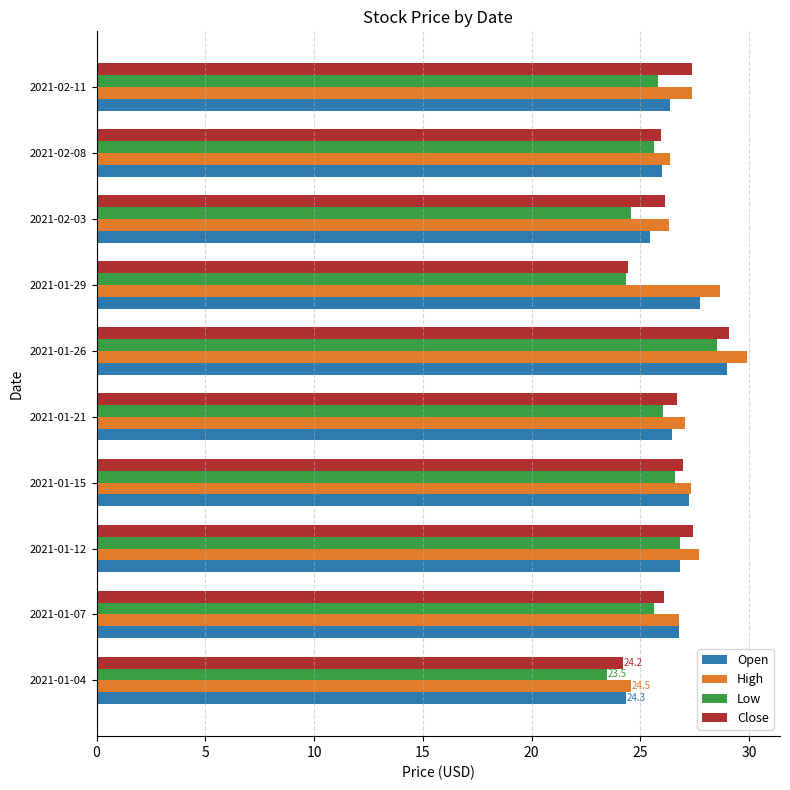

Is it true that Open equals 11.5 at 2021-01-04?

False